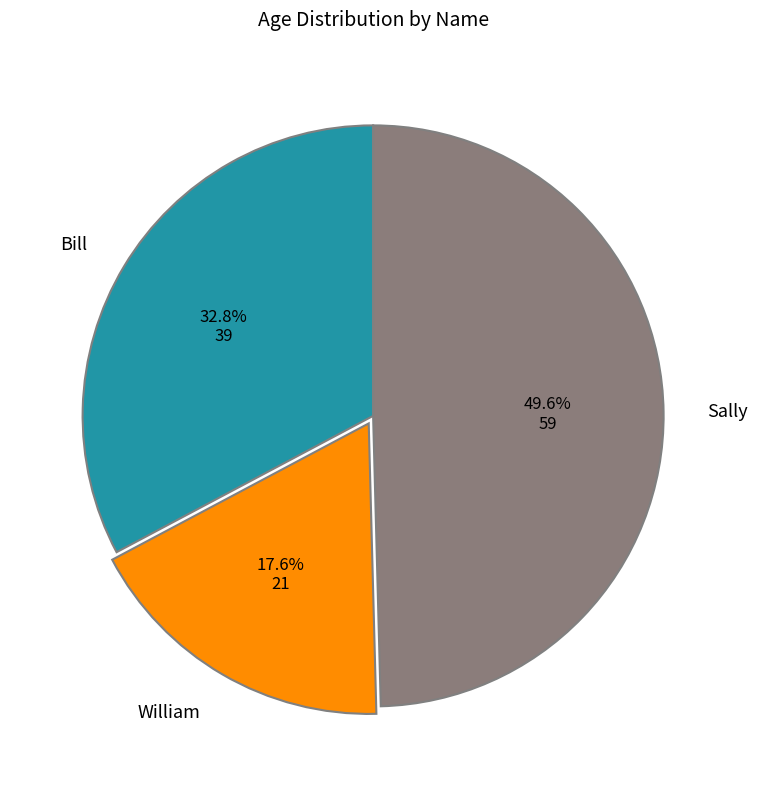

To the nearest percent, what percentage of the pie is William?

18%